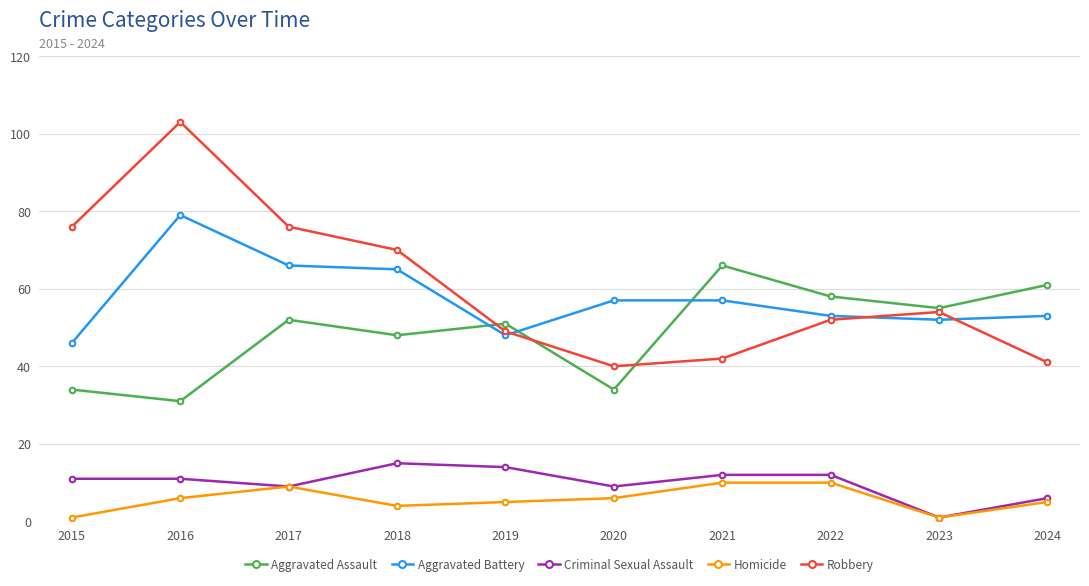

At which category does Homicide reach its first local peak?

2017